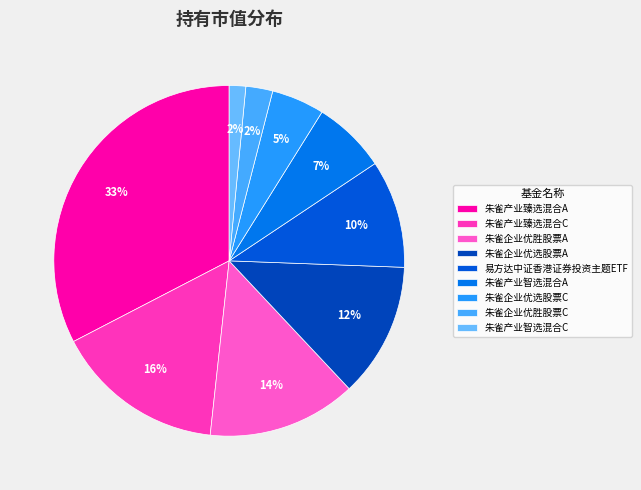

To the nearest percent, what is the combined percentage of 易方达中证香港证券投资主题ETF and 朱雀企业优选股票A?

22%